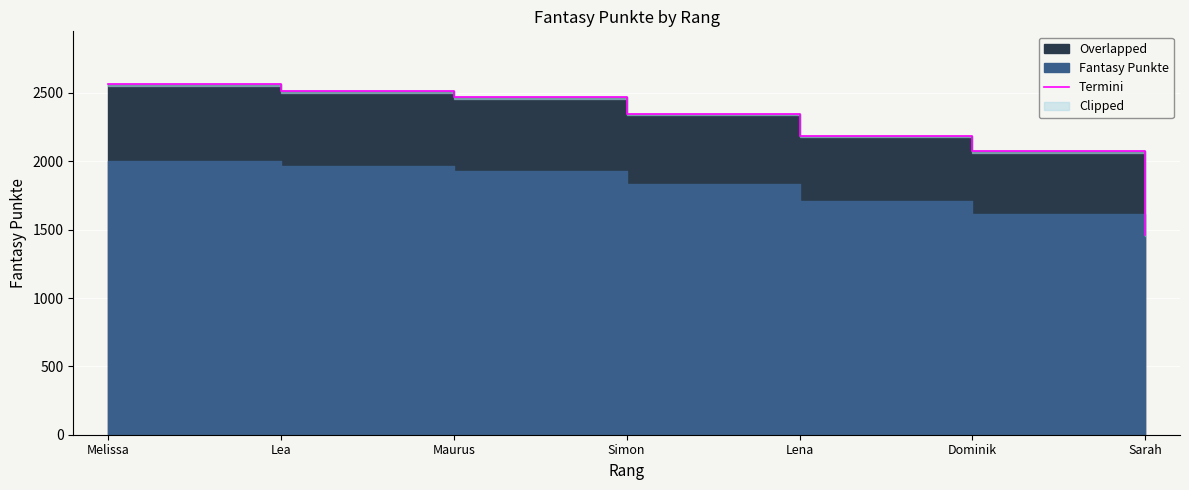

True or false: the data has more than 2 interior local peaks.

False